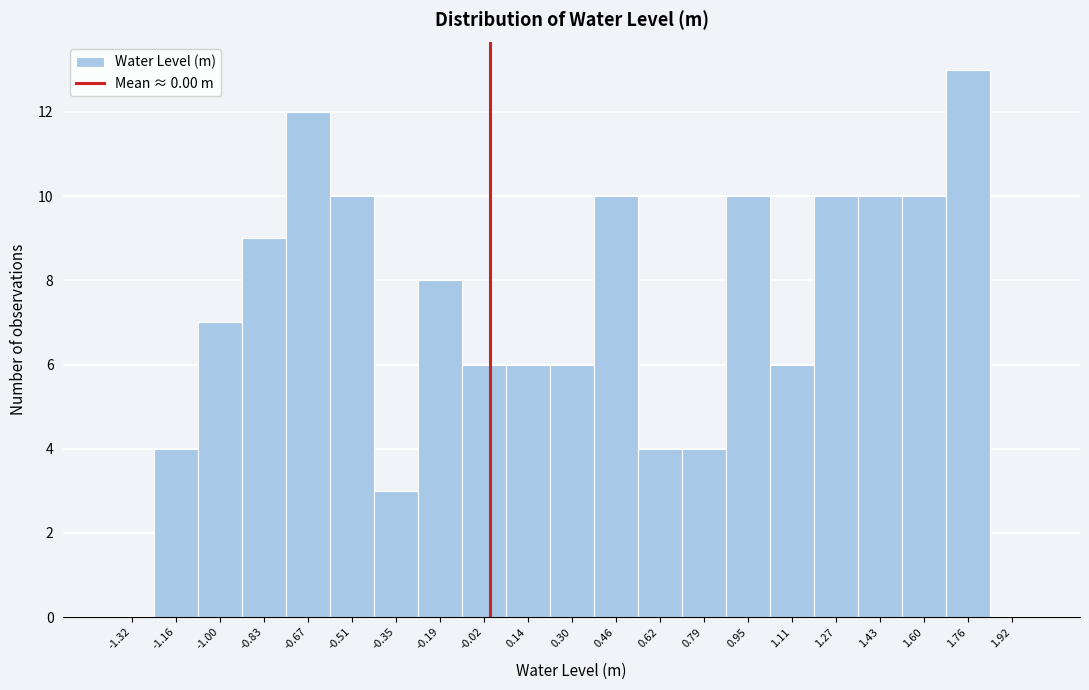

Reading left to right, transcribe this chart: for each bar, give the range it covers on the x-axis and its height. Neither the bar edges nor the heights are printed on the chart, so give them approximately, as read against the axes.

-1.40 to -1.24: 0
-1.24 to -1.08: 4
-1.08 to -0.92: 7
-0.92 to -0.76: 9
-0.76 to -0.60: 12
-0.60 to -0.42: 10
-0.42 to -0.26: 3
-0.26 to -0.10: 8
-0.10 to 0.06: 6
0.06 to 0.22: 6
0.22 to 0.38: 6
0.38 to 0.54: 10
0.54 to 0.70: 4
0.70 to 0.86: 4
0.86 to 1.02: 10
1.02 to 1.20: 6
1.20 to 1.36: 10
1.36 to 1.52: 10
1.52 to 1.68: 10
1.68 to 1.84: 13
1.84 to 2.00: 0